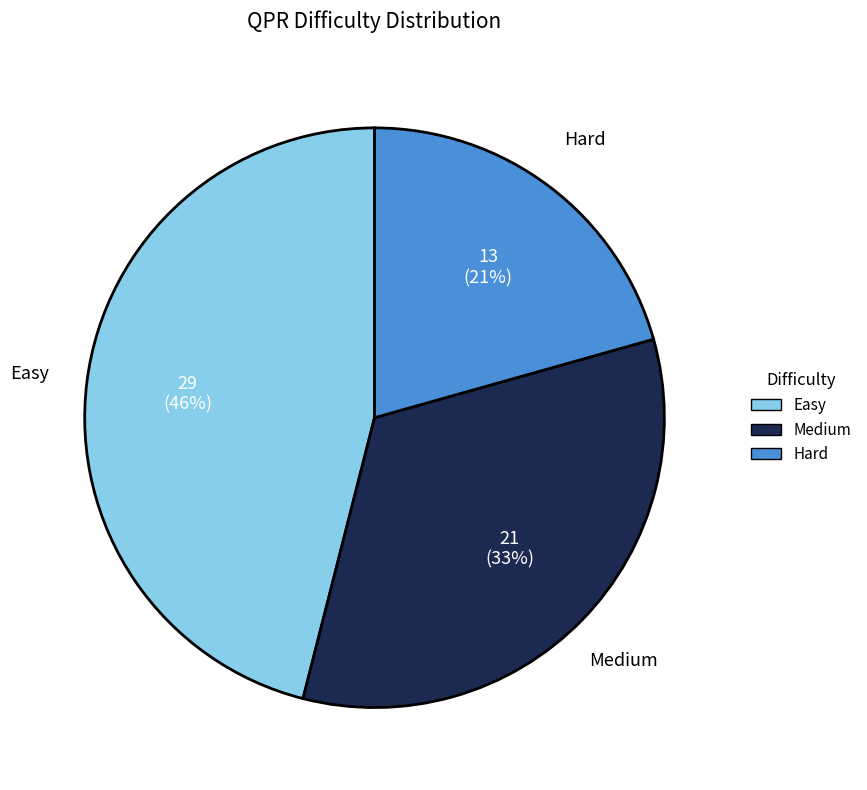

Does Hard account for over 50% of the chart?

No